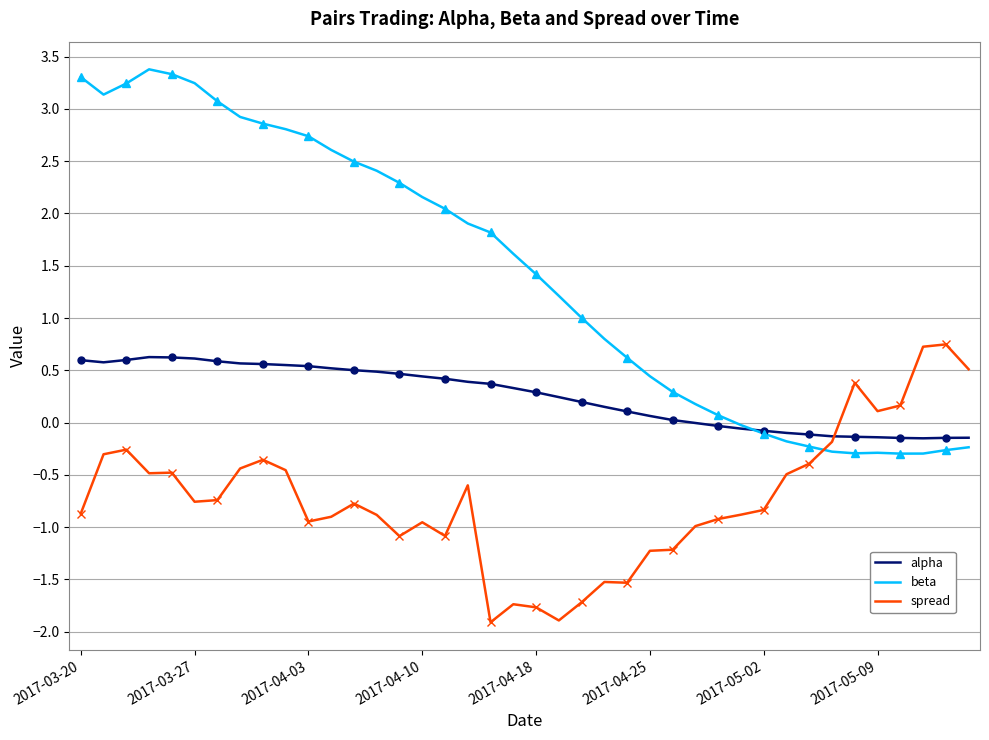

What position from the right is 33?

7